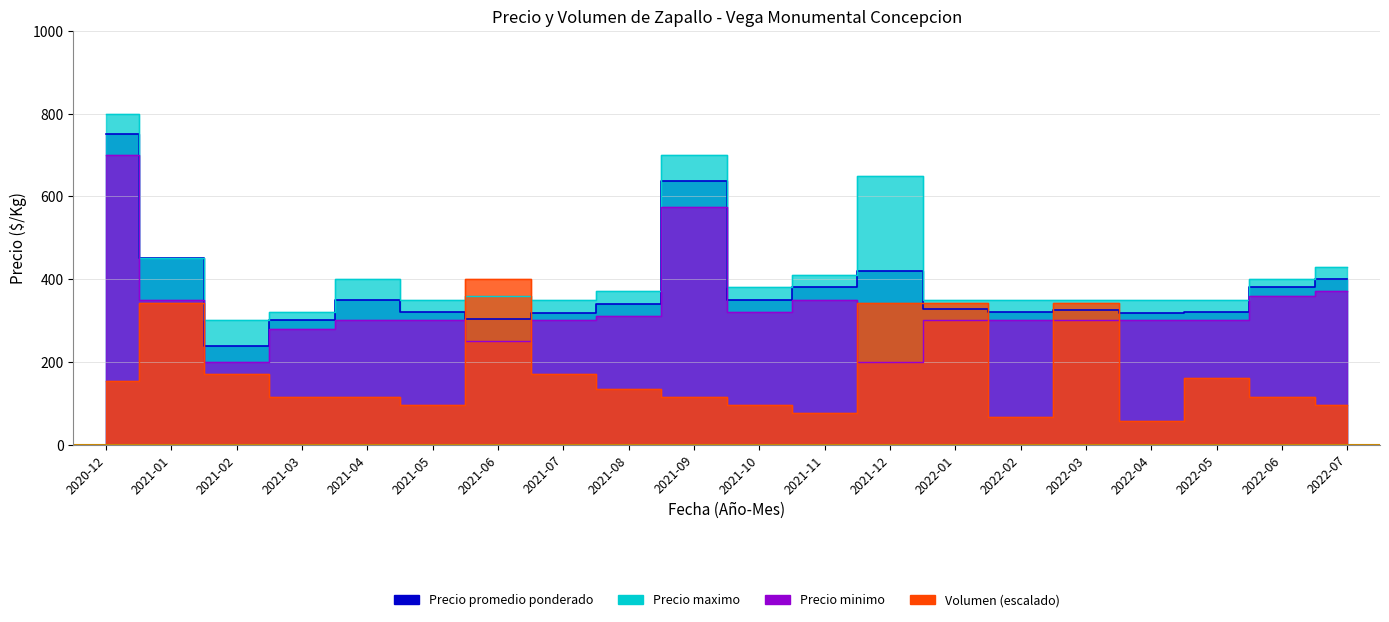

How many interior local valleys does the Volumen series have?

4